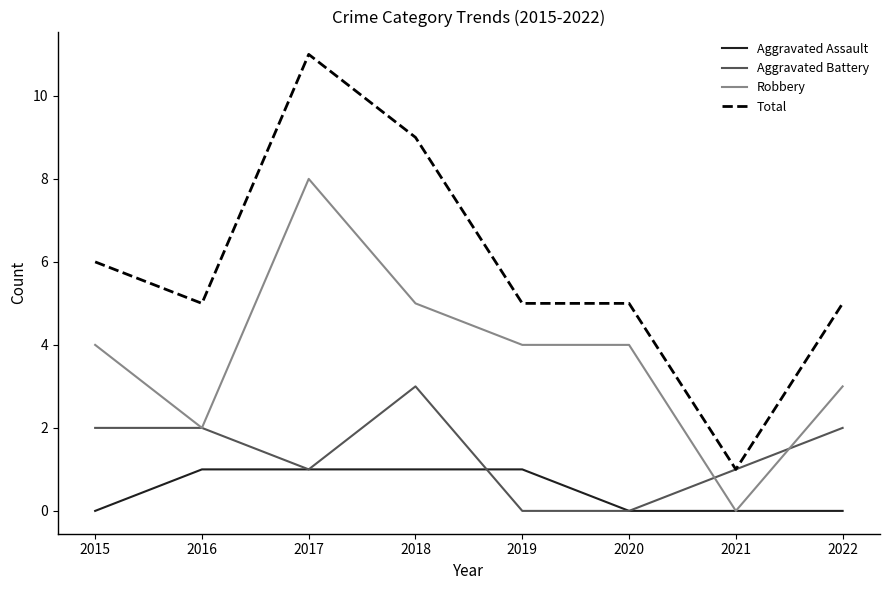

True or false: Aggravated Assault and Total intersect in this chart.

False